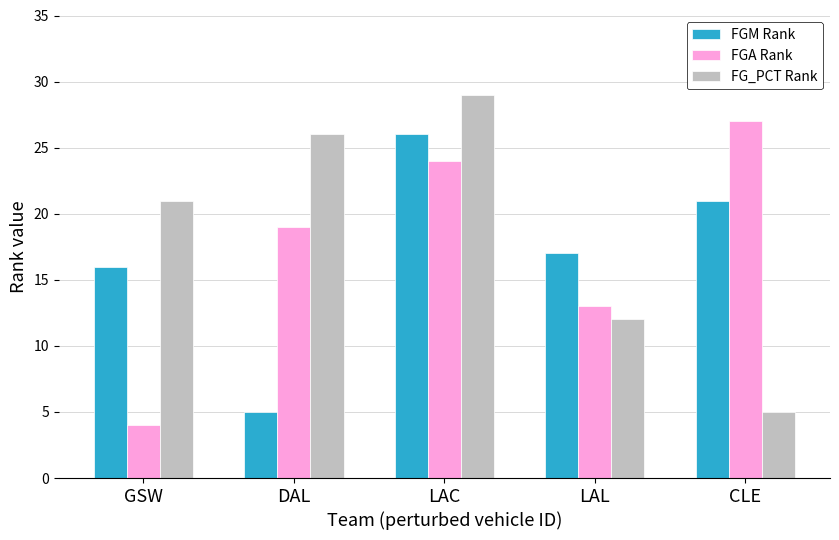

What is the total value across all series at DAL?

50